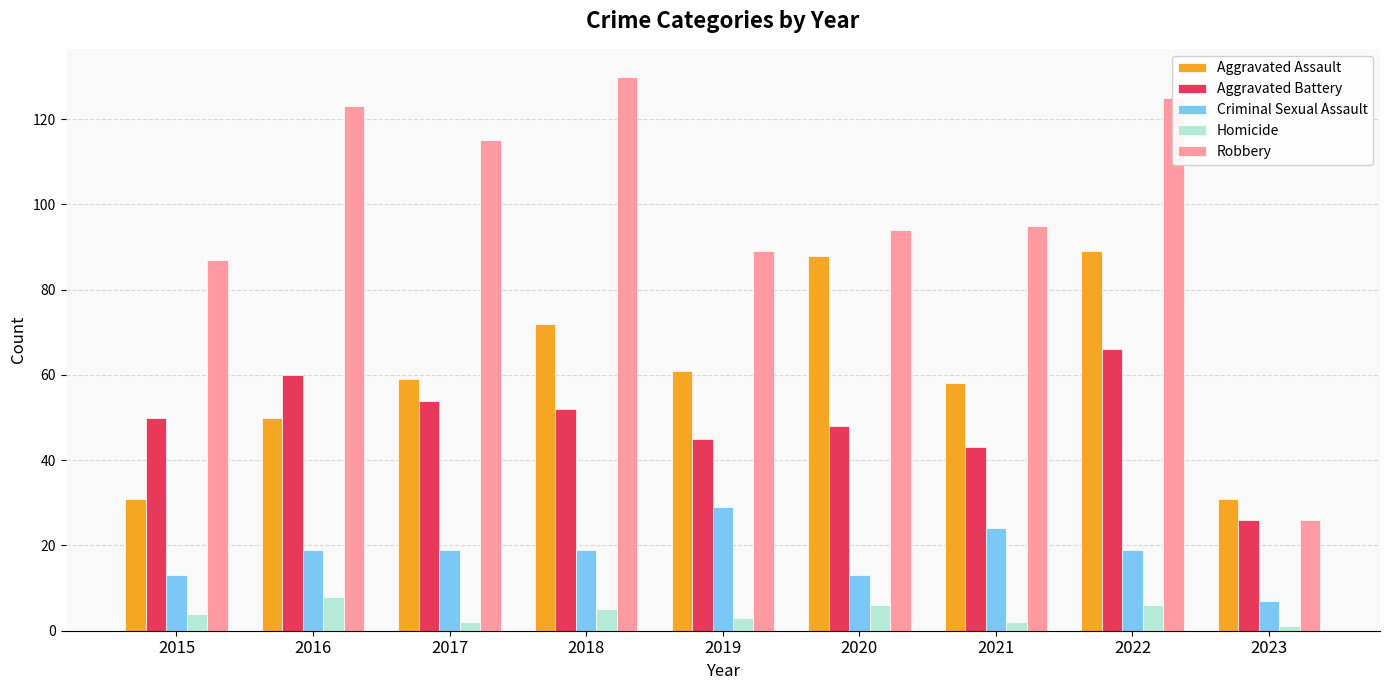

Which series has the largest range (max minus min)?

Robbery